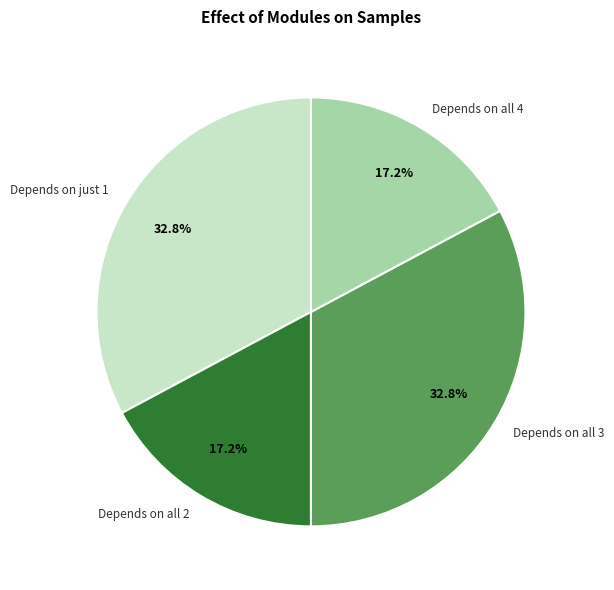

How many slices are in this pie chart?

4